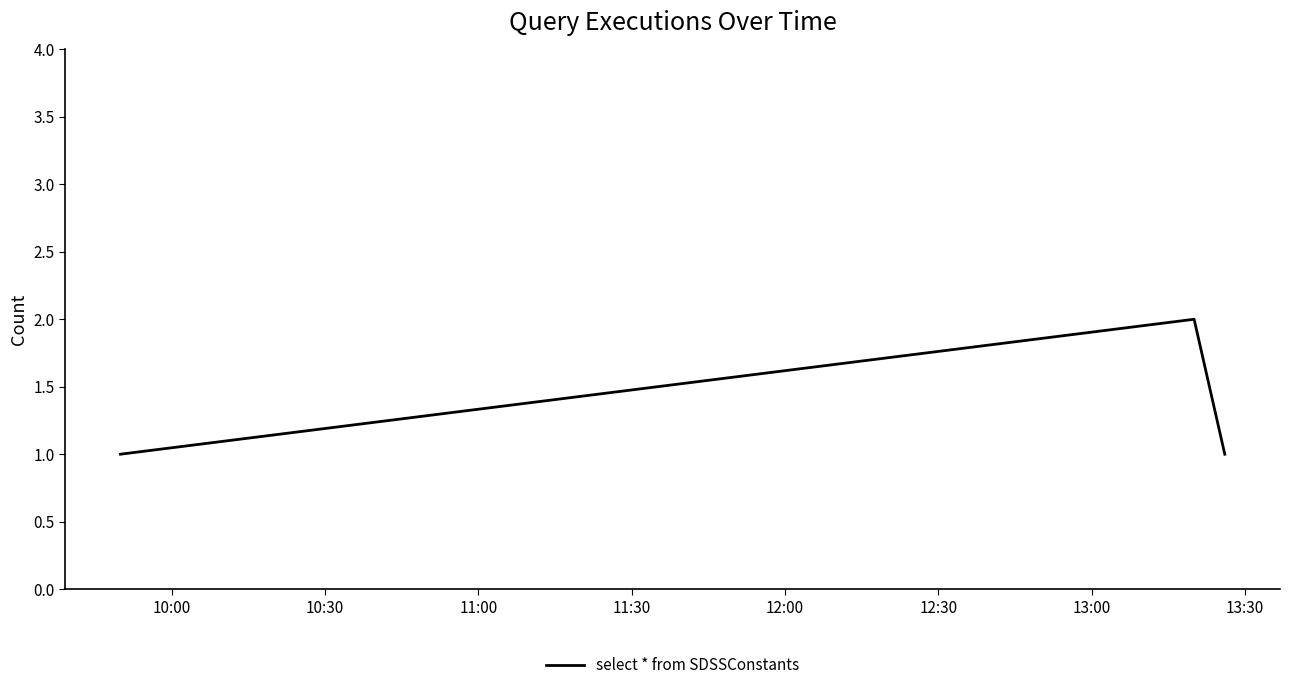

What is the sum of all values?

4